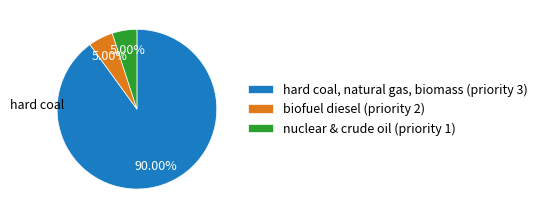

Does any single category account for the majority?

Yes